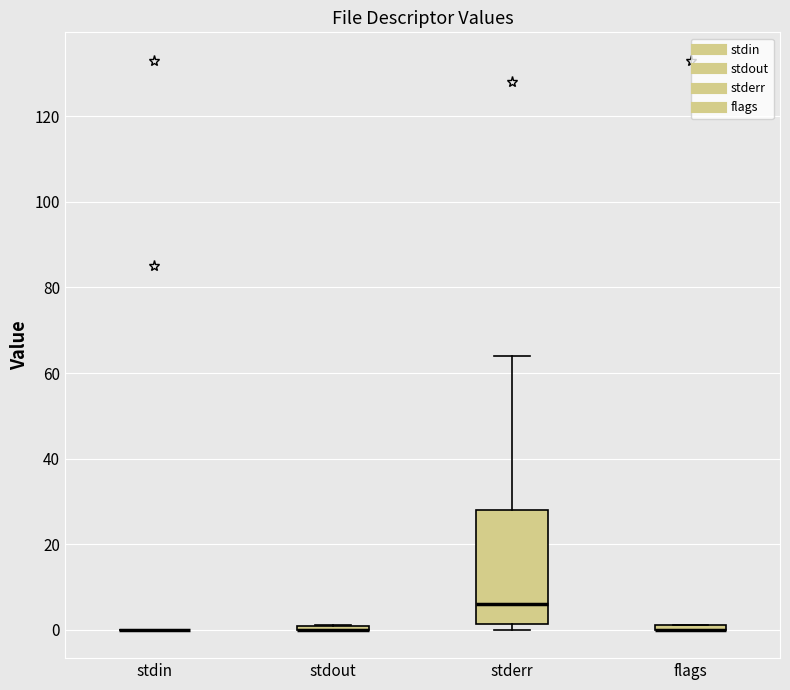

Comparing the boxes themselves (not the whiskers), which one is the tallest?

stderr